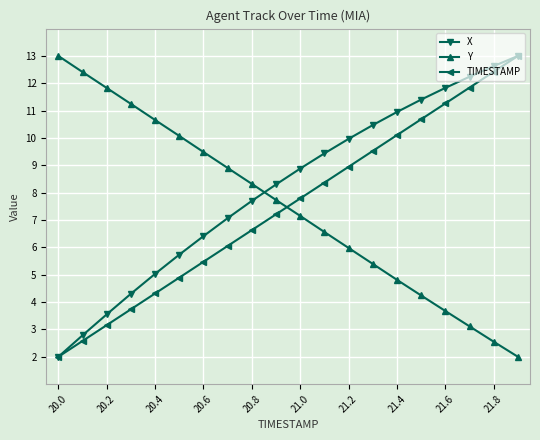

How many times do Y and TIMESTAMP cross each other?

1